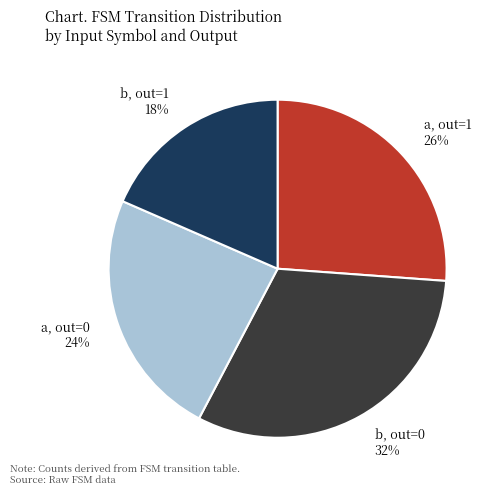

Which slice is the largest?

b, out=0